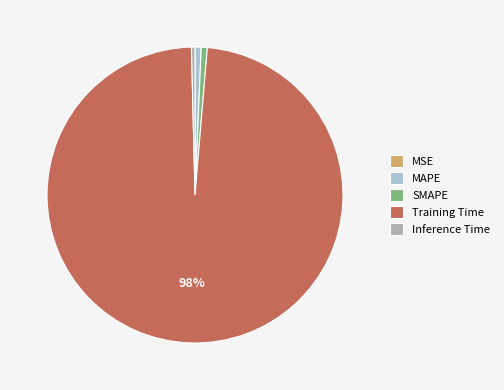

Is there a majority slice in this chart?

Yes